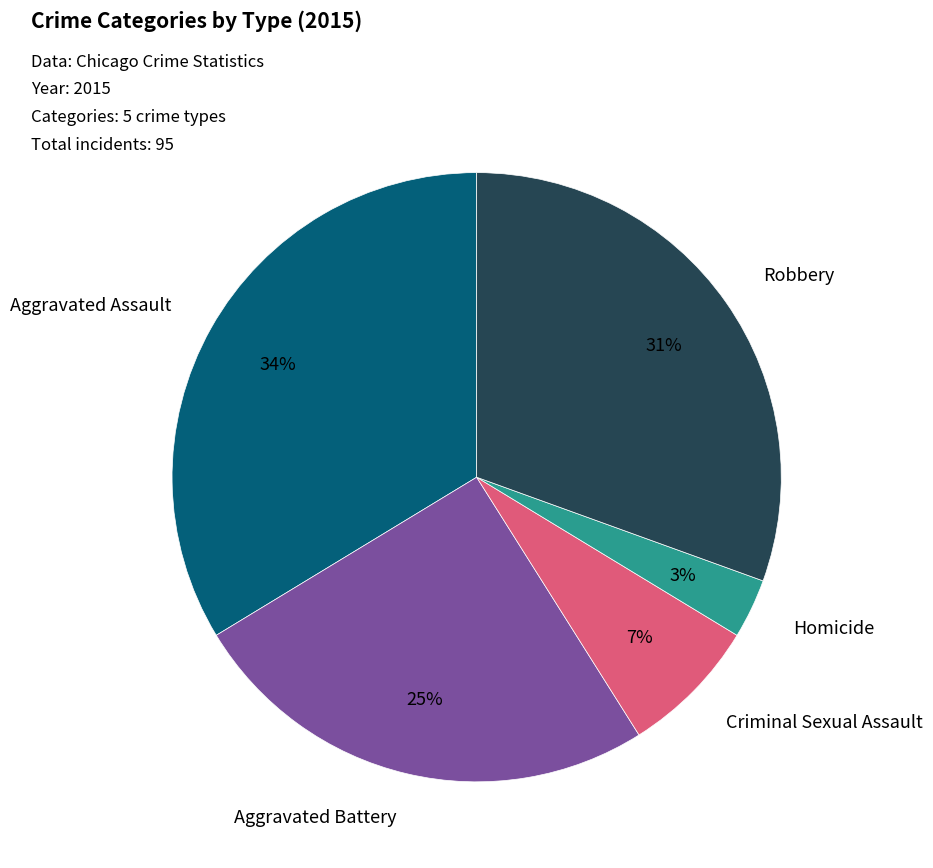

To the nearest percent, what is the difference between the largest and smallest slice percentages?

31%